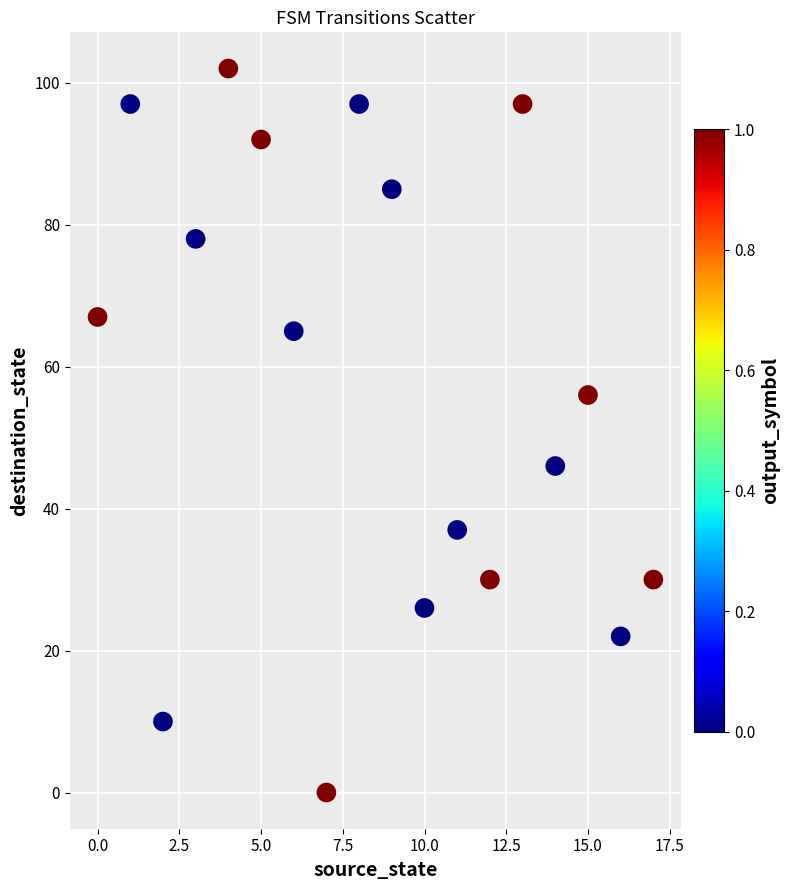

What is the range of Y values (max minus min)?

102